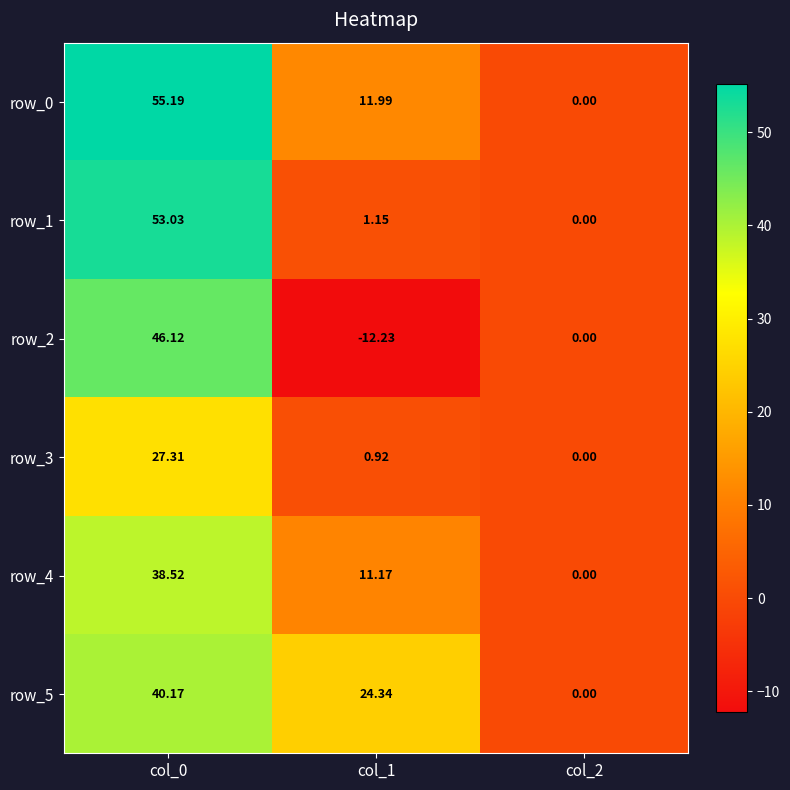

Which series changed the most between col_0 and col_2?

row_0